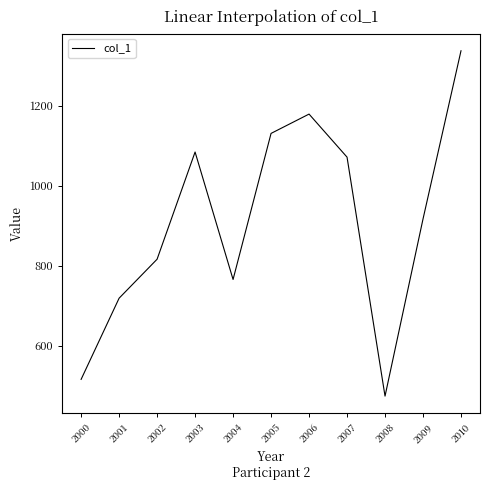

How many interior local peaks (higher than both neighbors) does the data have?

2